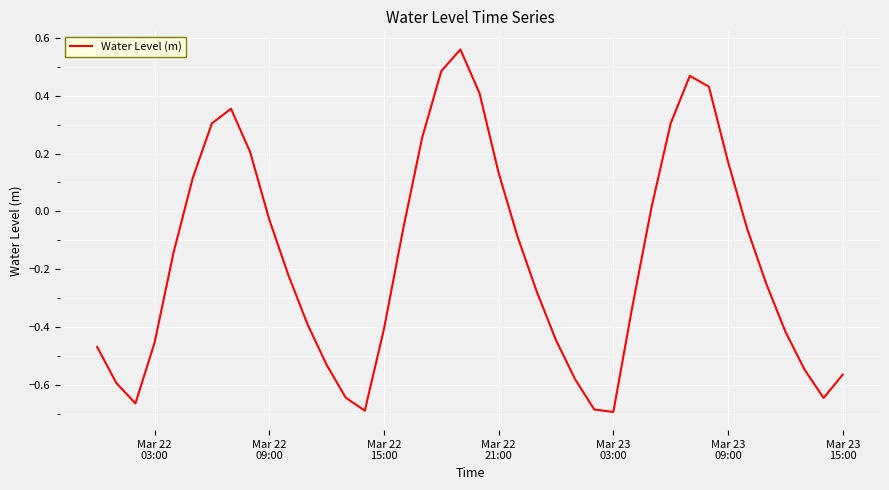

How many values are below 0?

26